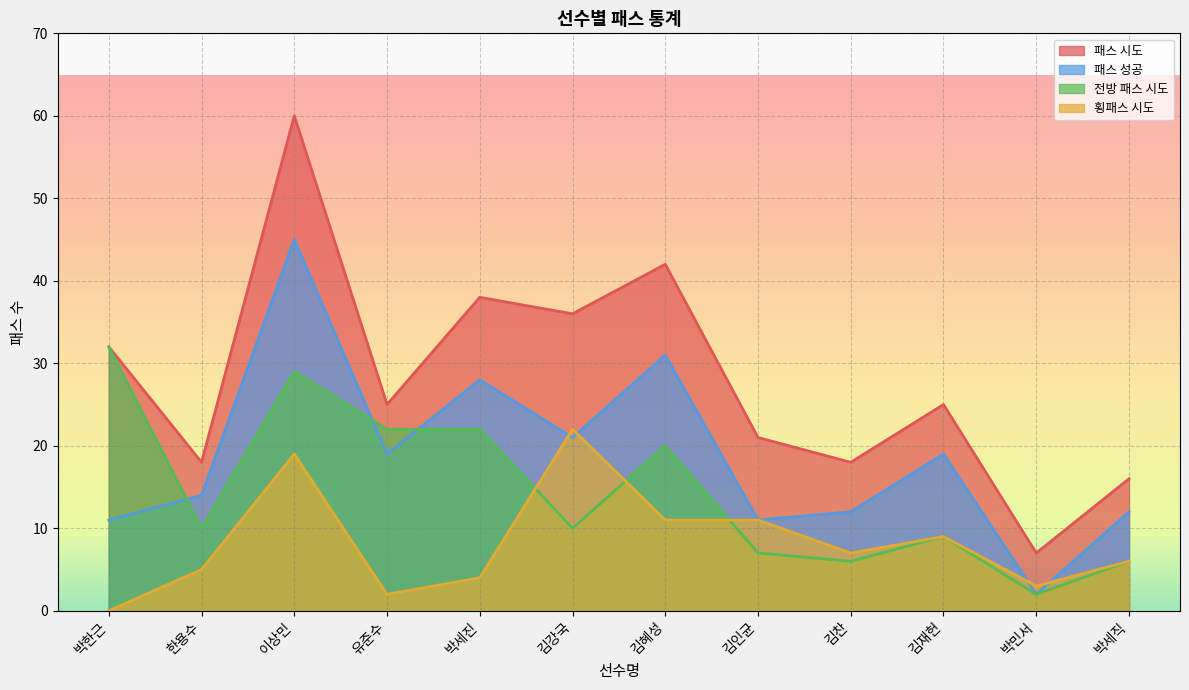

The value of 패스 성공 at 이상민 is 20. True or false?

False